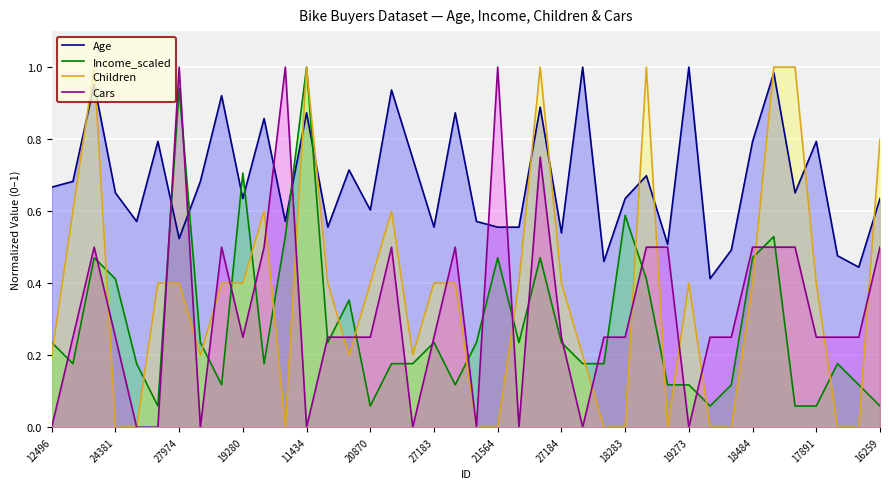

True or false: Children has a value of 0.4 at 11434.

False